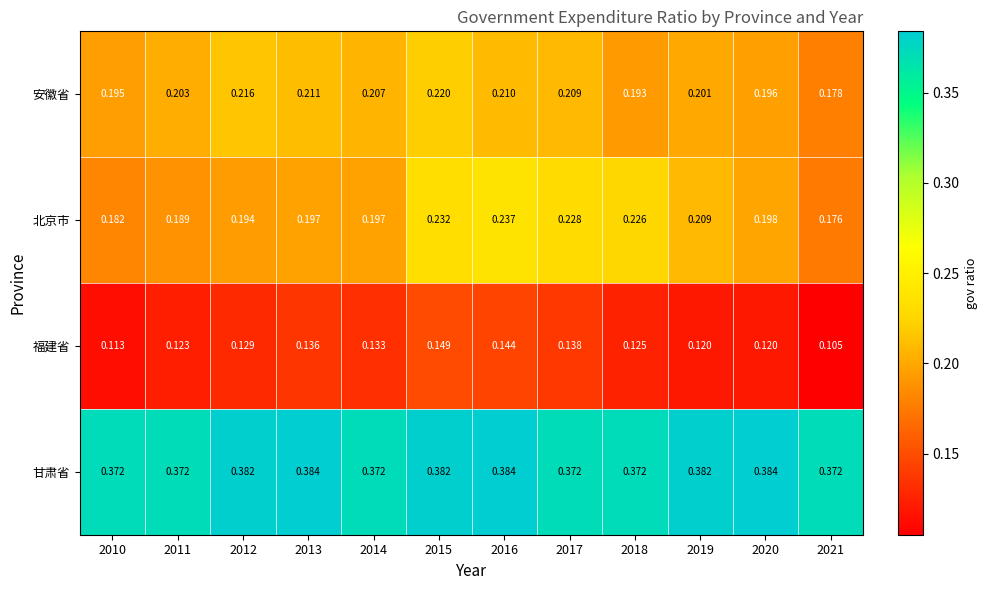

Between 2011 and 2021, which series saw the biggest shift?

安徽省